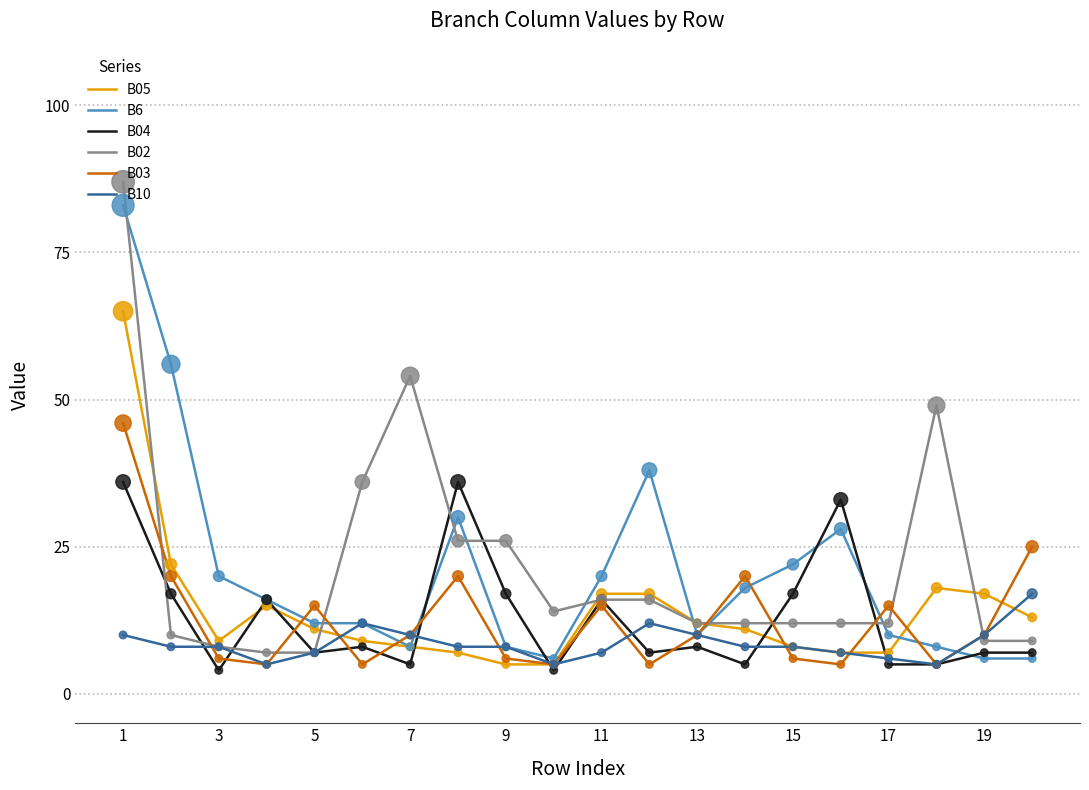

What are all the series names shown in the legend?

B05, B6, B04, B02, B03, B10